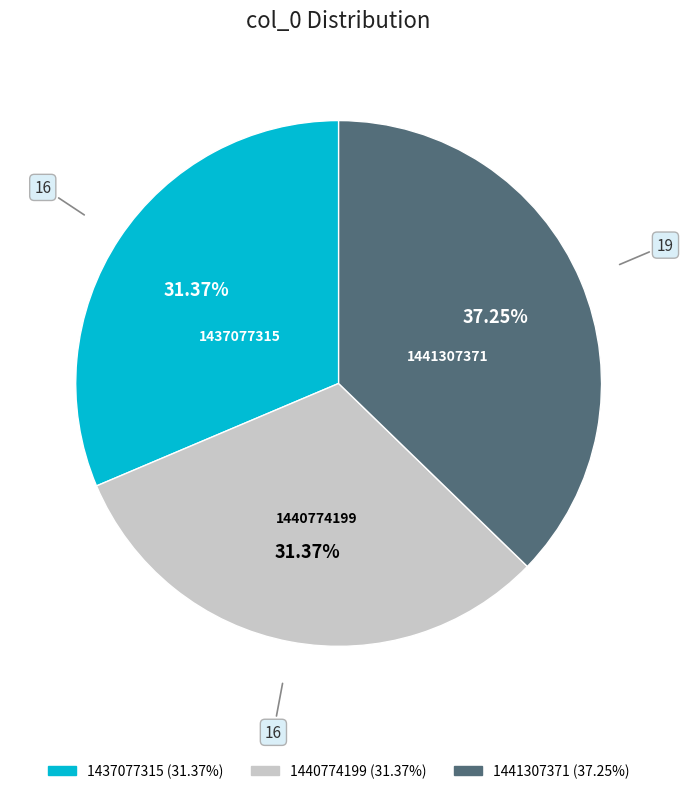

How many slices are in this pie chart?

3